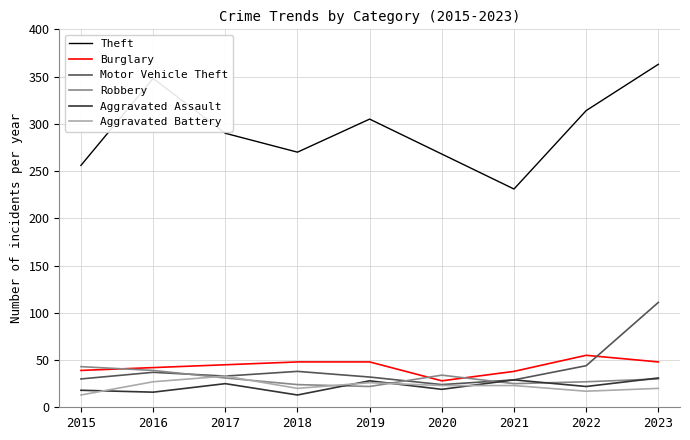

What is the smallest value displayed?

13